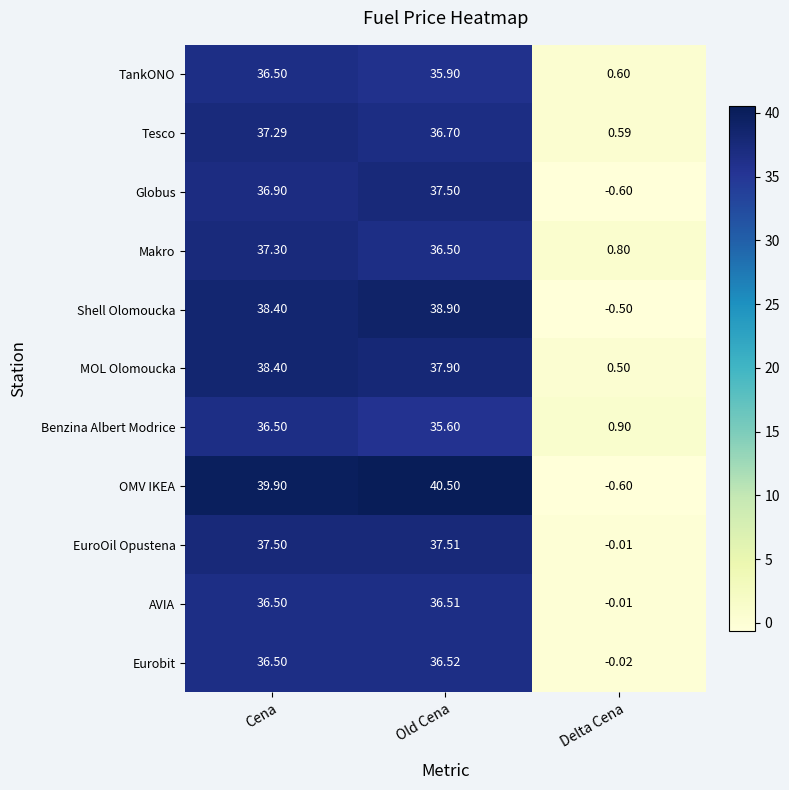

At how many categories does at least one series exceed 4?

2